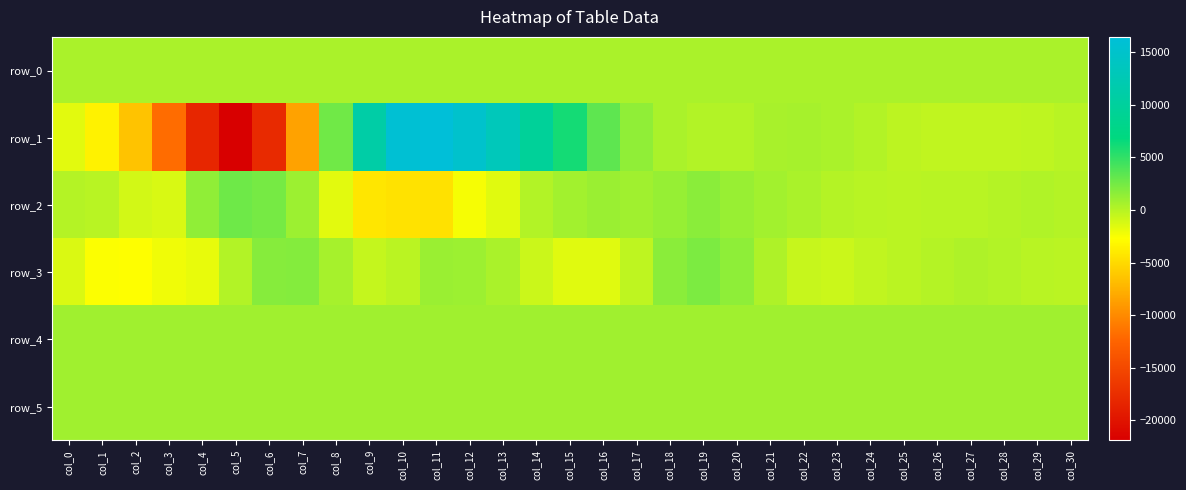

Reading left to right, transcribe all the data shown in this chart.

row_0: col_0=450.7	col_1=450.7	col_2=450.7	col_3=450.8	col_4=450.9	col_5=450.9	col_6=450.9	col_7=451.0	col_8=451.1	col_9=451.1	col_10=451.1	col_11=451.2	col_12=451.3	col_13=451.3	col_14=451.4	col_15=451.4	col_16=451.5	col_17=451.5	col_18=451.6	col_19=451.6	col_20=451.7	col_21=451.7	col_22=451.7	col_23=451.8	col_24=451.9	col_25=451.9	col_26=451.9	col_27=452.0	col_28=452.1	col_29=452.1	col_30=452.1
row_1: col_0=-1610.0	col_1=-3492.0	col_2=-6448.0	col_3=-11919.0	col_4=-18253.0	col_5=-21889.0	col_6=-17865.0	col_7=-8504.0	col_8=2599.0	col_9=11020.0	col_10=15812.0	col_11=16435.0	col_12=15094.0	col_13=13090.0	col_14=9642.0	col_15=6085.0	col_16=3270.0	col_17=1420.0	col_18=432.0	col_19=155.0	col_20=148.0	col_21=509.0	col_22=629.0	col_23=443.0	col_24=132.0	col_25=-250.0	col_26=-367.0	col_27=-370.0	col_28=-369.0	col_29=-276.0	col_30=-66.0
row_2: col_0=51.0	col_1=-71.0	col_2=-1029.0	col_3=-1303.0	col_4=1451.0	col_5=2667.0	col_6=2363.0	col_7=953.0	col_8=-1670.0	col_9=-4249.0	col_10=-4499.0	col_11=-4563.0	col_12=-2426.0	col_13=-1558.0	col_14=124.0	col_15=741.0	col_16=1050.0	col_17=842.0	col_18=1240.0	col_19=1640.0	col_20=1129.0	col_21=754.0	col_22=487.0	col_23=114.0	col_24=-63.0	col_25=-112.0	col_26=-66.0	col_27=-50.0	col_28=70.0	col_29=200.0	col_30=80.0
row_3: col_0=-1339.0	col_1=-2590.0	col_2=-2714.0	col_3=-2133.0	col_4=-1843.0	col_5=190.0	col_6=1814.0	col_7=1880.0	col_8=605.0	col_9=-514.0	col_10=-152.0	col_11=1067.0	col_12=950.0	col_13=477.0	col_14=-756.0	col_15=-1558.0	col_16=-1560.0	col_17=-303.0	col_18=1648.0	col_19=2160.0	col_20=1483.0	col_21=324.0	col_22=-621.0	col_23=-730.0	col_24=-375.0	col_25=-151.0	col_26=103.0	col_27=280.0	col_28=178.0	col_29=-95.0	col_30=-148.0
row_4: col_0=828.0	col_1=830.0	col_2=835.0	col_3=835.0	col_4=836.0	col_5=833.0	col_6=833.0	col_7=835.0	col_8=834.0	col_9=833.0	col_10=828.0	col_11=835.0	col_12=836.0	col_13=834.0	col_14=832.0	col_15=835.0	col_16=829.0	col_17=829.0	col_18=830.0	col_19=826.0	col_20=831.0	col_21=831.0	col_22=824.0	col_23=830.0	col_24=831.0	col_25=829.0	col_26=830.0	col_27=831.0	col_28=831.0	col_29=827.0	col_30=826.0
row_5: col_0=829.0	col_1=825.0	col_2=826.0	col_3=828.0	col_4=837.0	col_5=833.0	col_6=827.0	col_7=838.0	col_8=836.0	col_9=834.0	col_10=831.0	col_11=831.0	col_12=825.0	col_13=823.0	col_14=831.0	col_15=830.0	col_16=831.0	col_17=830.0	col_18=829.0	col_19=825.0	col_20=830.0	col_21=827.0	col_22=829.0	col_23=826.0	col_24=827.0	col_25=833.0	col_26=829.0	col_27=836.0	col_28=826.0	col_29=827.0	col_30=827.0